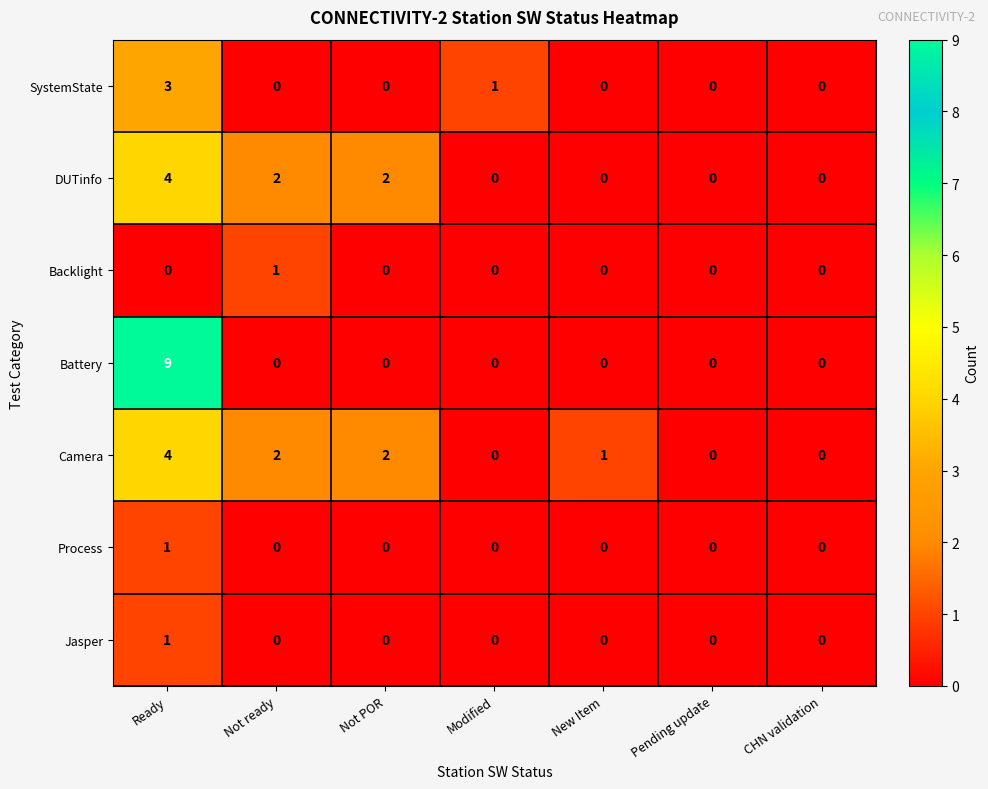

At which category does the chart reach its peak across all series?

Ready